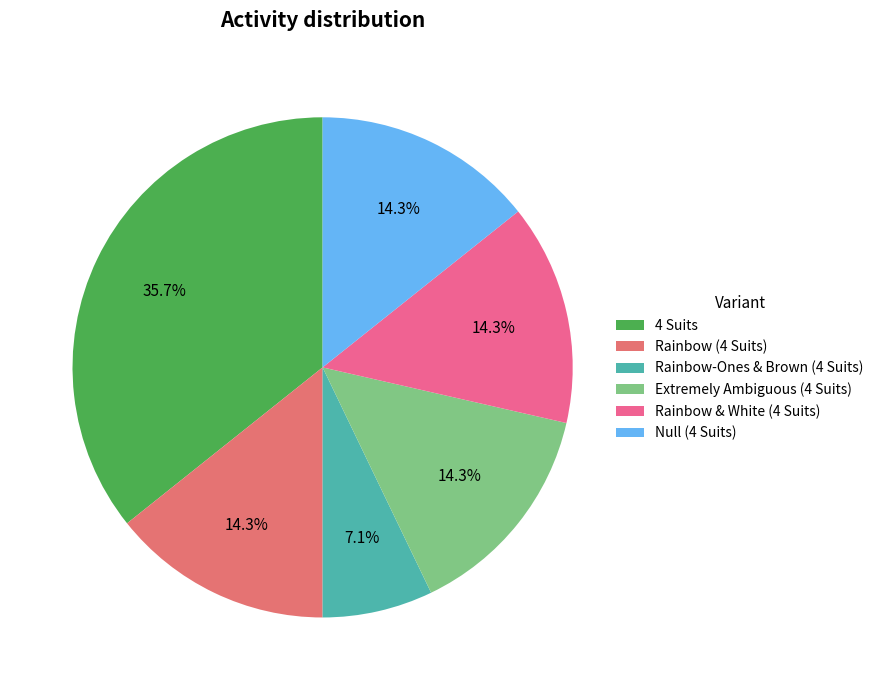

What percentage is the Rainbow & White (4 Suits) slice, to the nearest percent?

14%